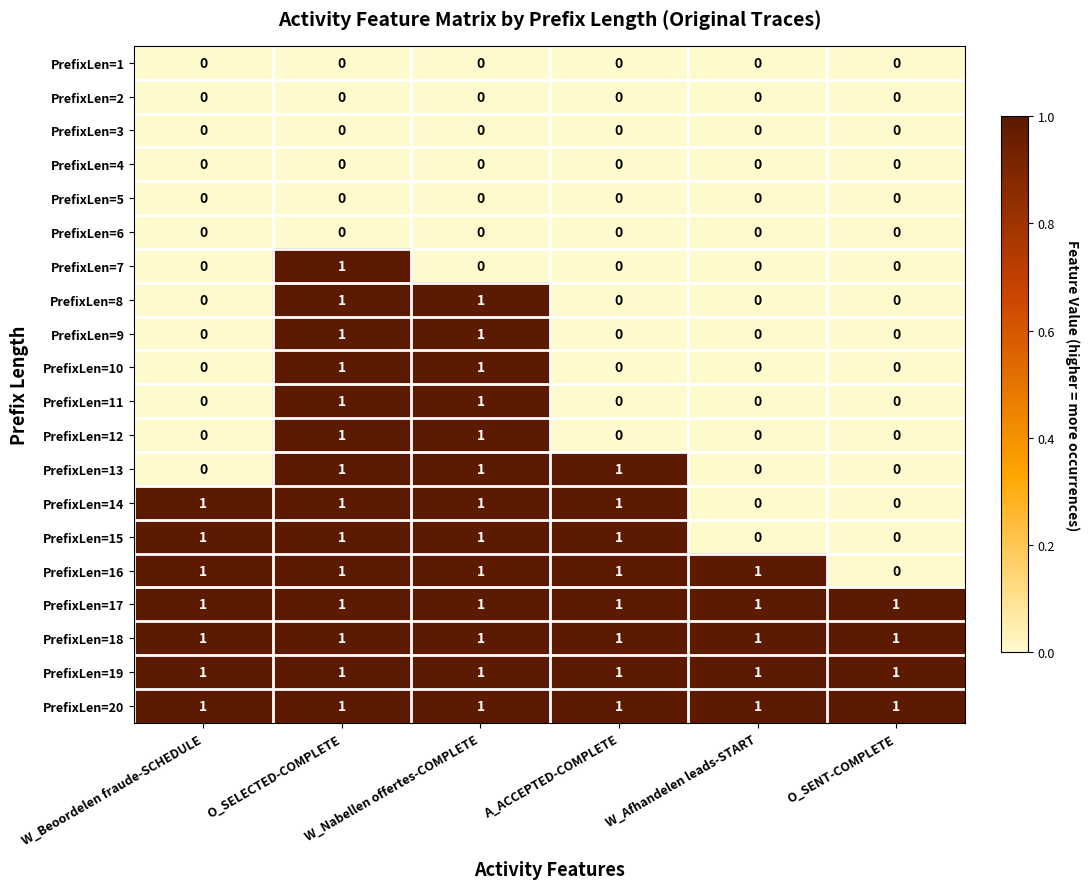

Count the number of categories in the chart.

6